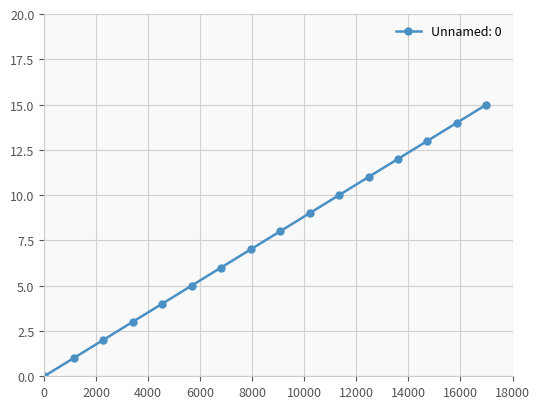

Is this an area chart (filled region under the line)?

No